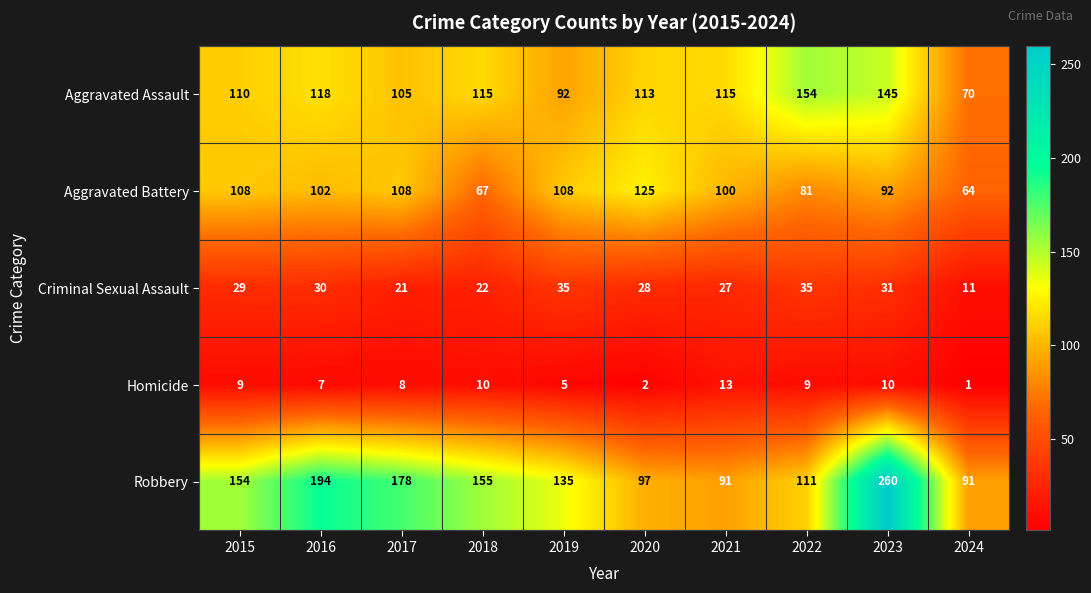

The Robbery series shows 180 at 2022. True or false?

False